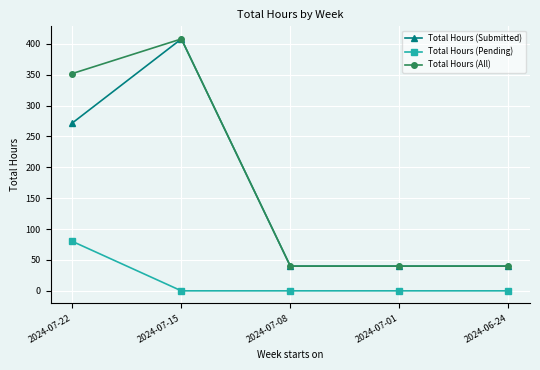

Reading left to right, what are all the values shown in this chart?

Total Hours (Submitted): 272	408	40	40	40
Total Hours (Pending): 80	0	0	0	0
Total Hours (All): 352	408	40	40	40